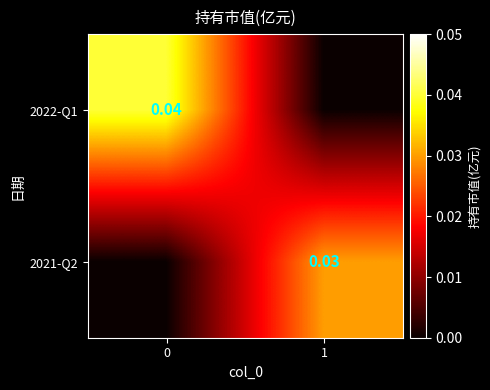

How many series are shown in this chart?

2